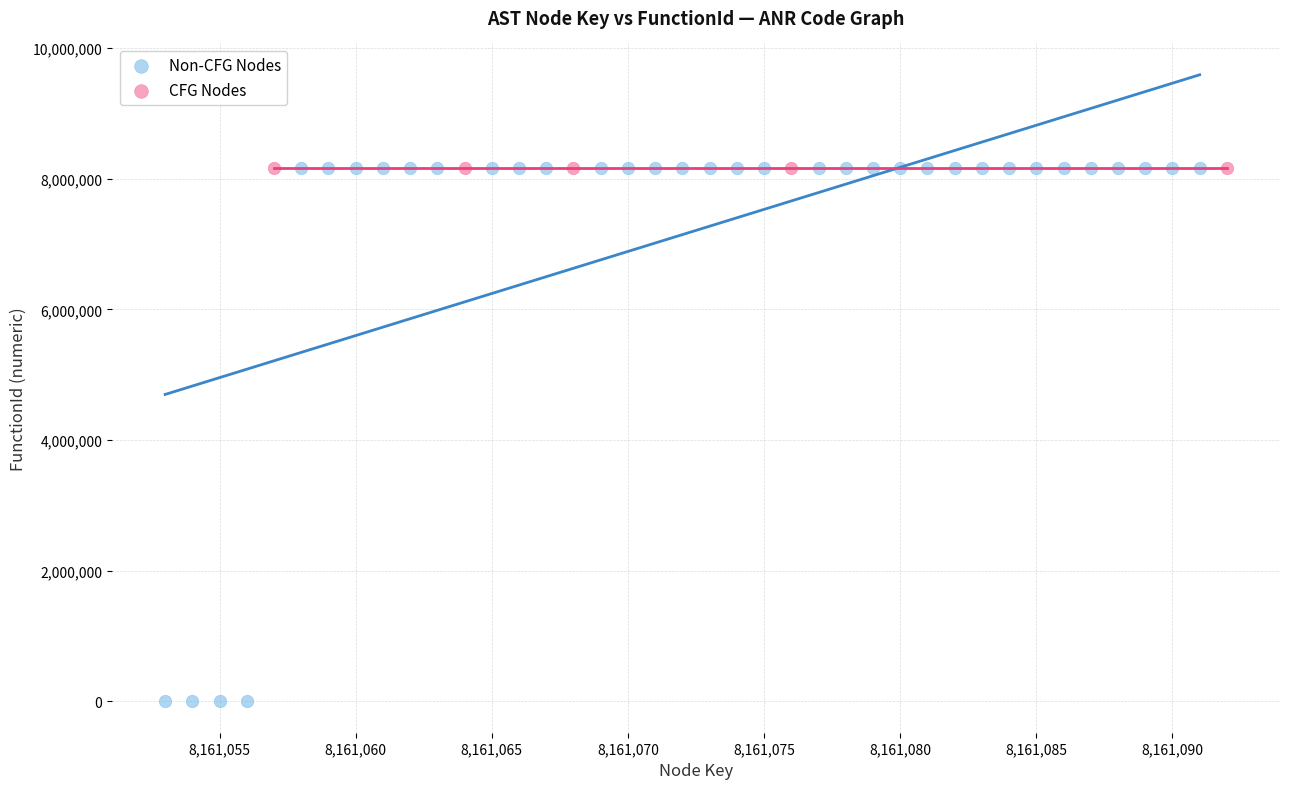

Which series reaches the minimum Y coordinate?

Non-CFG Nodes